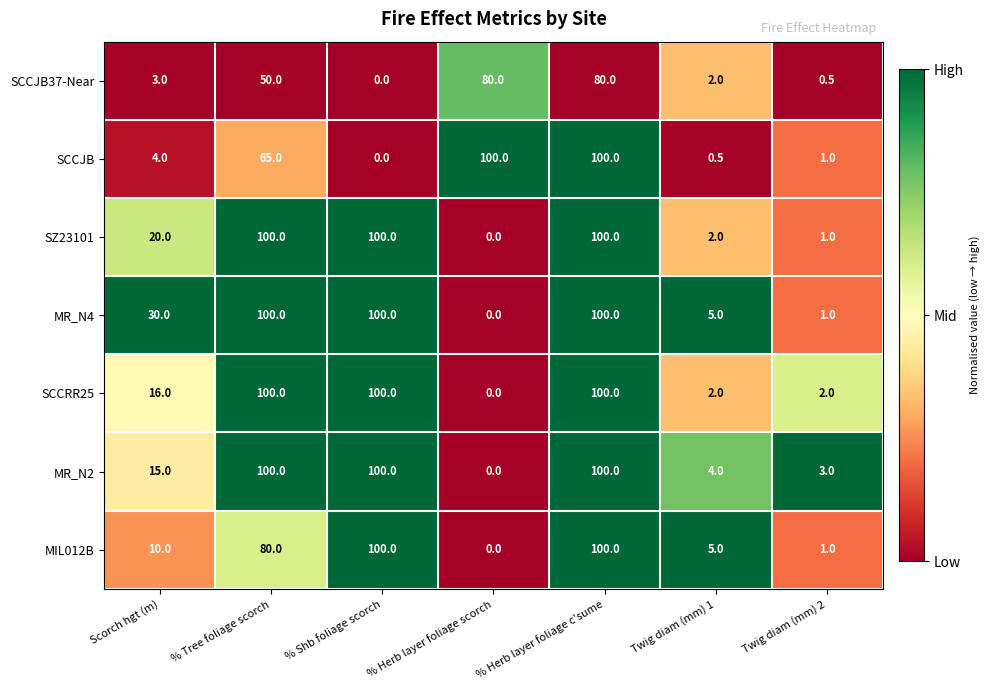

Where is SCCJB37-Near nearest to the value 40?

% Tree foliage scorch